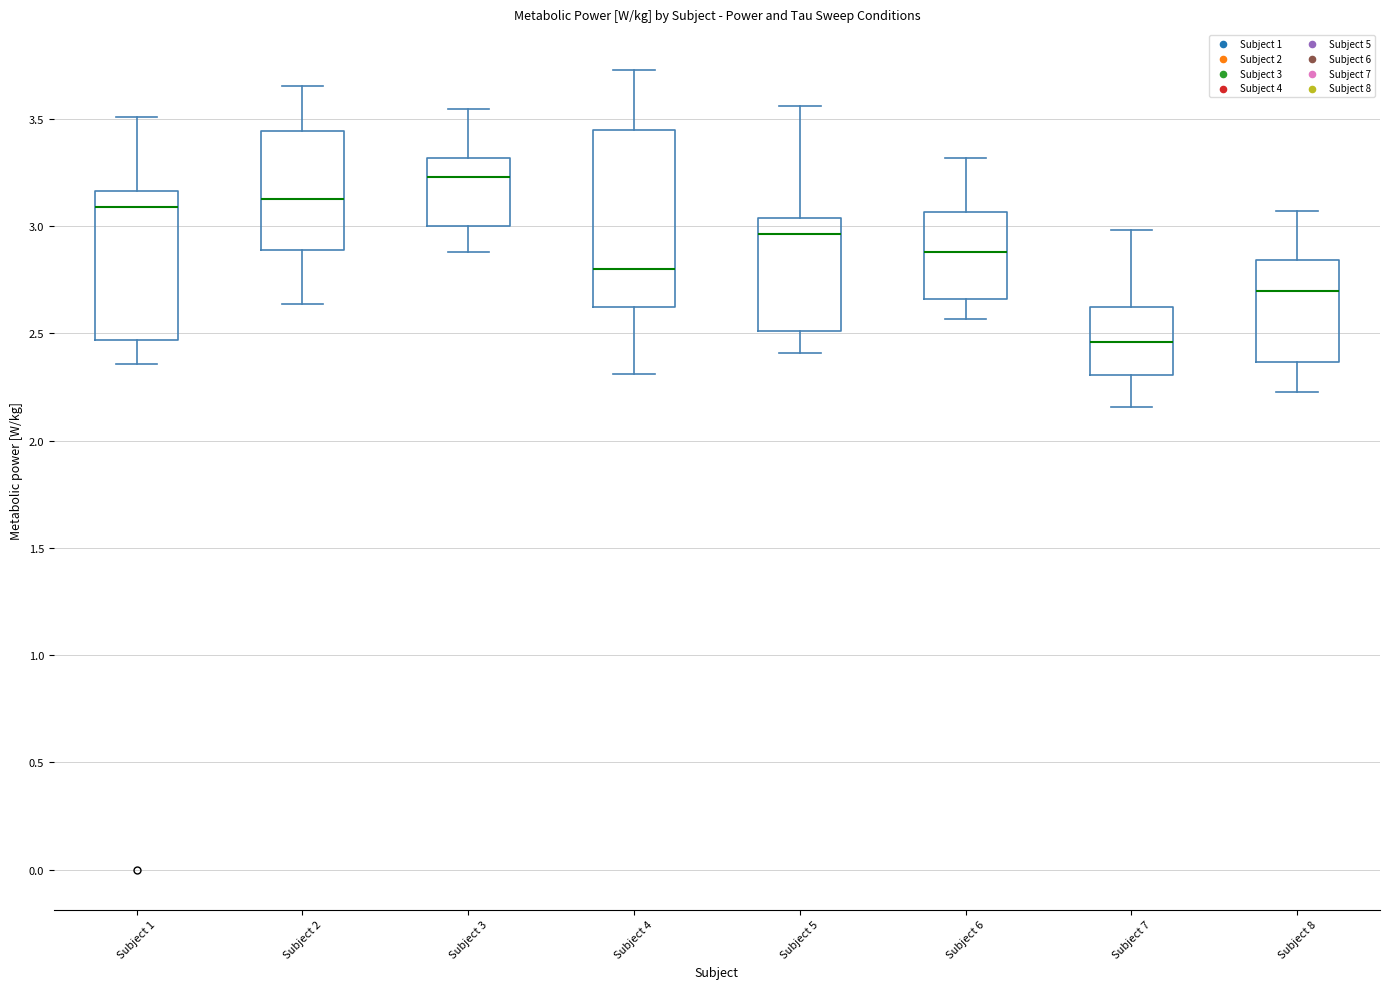

Reading left to right, read every box against the y-axis: the position of its median line, the range the box covers, and the ends of its whiskers. The values are not printed on the chart, so give them approximately, as read against the axis.

Subject 1: median 3.10, box 2.45 to 3.15, whiskers 2.35 to 3.50
Subject 2: median 3.15, box 2.90 to 3.45, whiskers 2.65 to 3.65
Subject 3: median 3.25, box 3.00 to 3.30, whiskers 2.90 to 3.55
Subject 4: median 2.80, box 2.60 to 3.45, whiskers 2.30 to 3.75
Subject 5: median 2.95, box 2.50 to 3.05, whiskers 2.40 to 3.55
Subject 6: median 2.90, box 2.65 to 3.05, whiskers 2.55 to 3.30
Subject 7: median 2.45, box 2.30 to 2.60, whiskers 2.15 to 3.00
Subject 8: median 2.70, box 2.35 to 2.85, whiskers 2.25 to 3.05